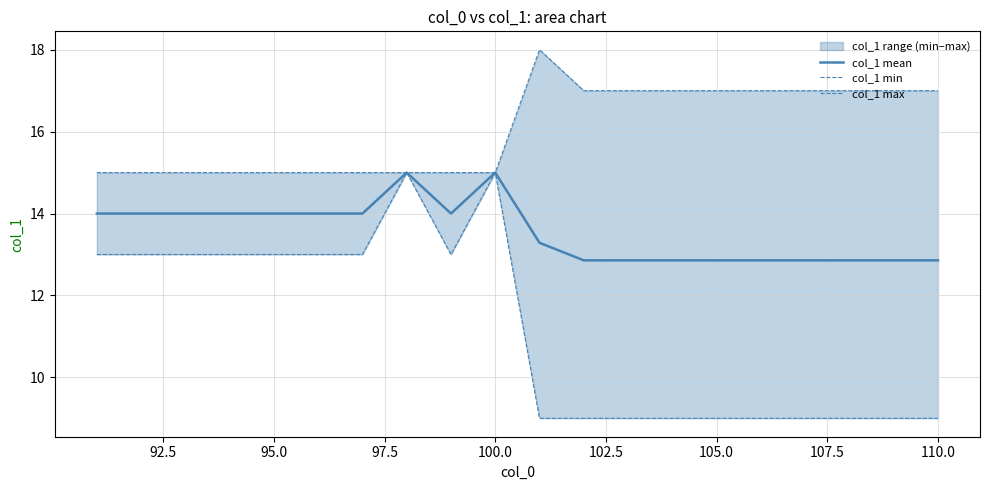

The col_1 mean series shows 7.6 at 95.0. True or false?

False